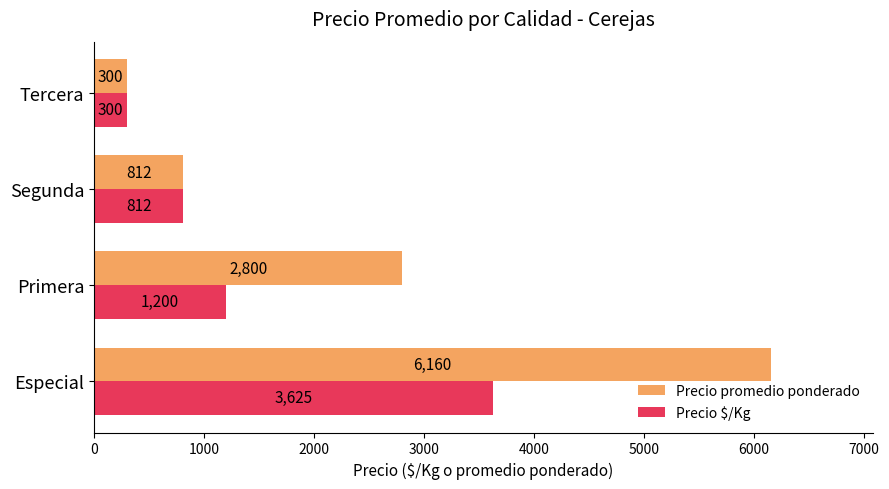

Which series has the widest spread of values?

Precio promedio ponderado